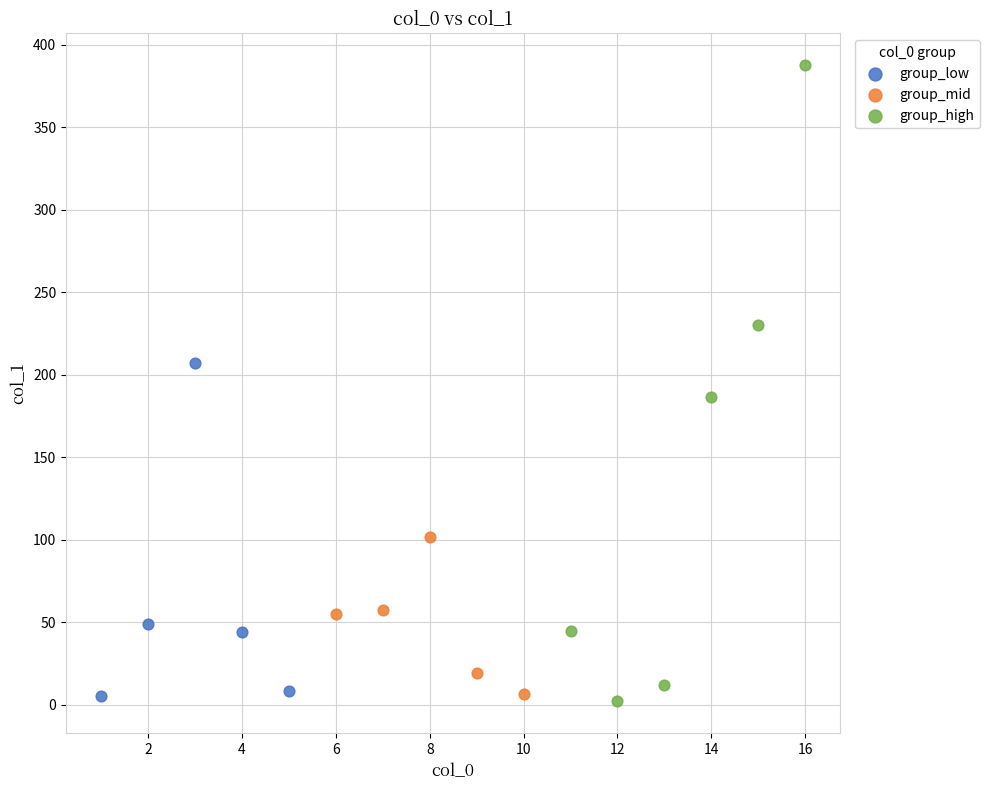

Which series contains the highest Y value?

group_high